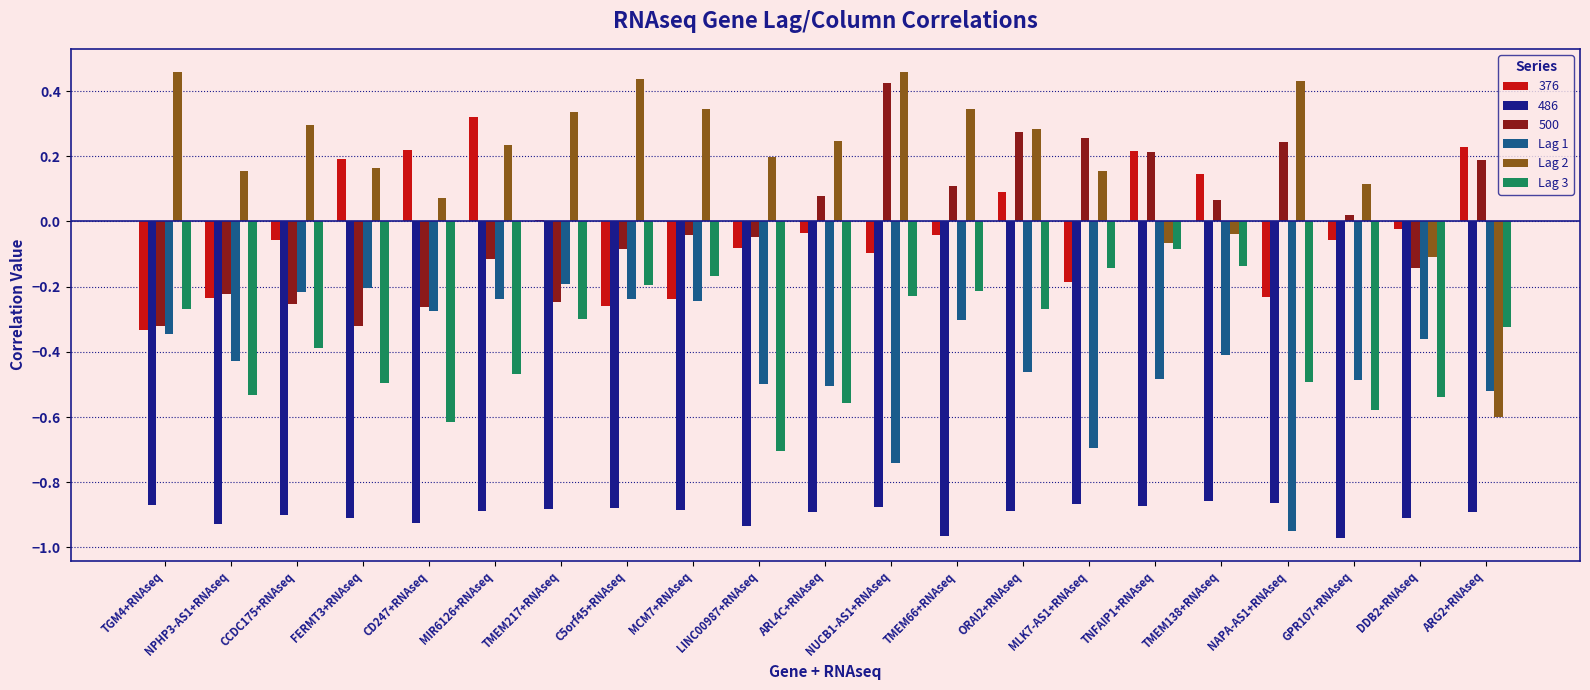

Which series has the largest range (max minus min)?

Lag 2